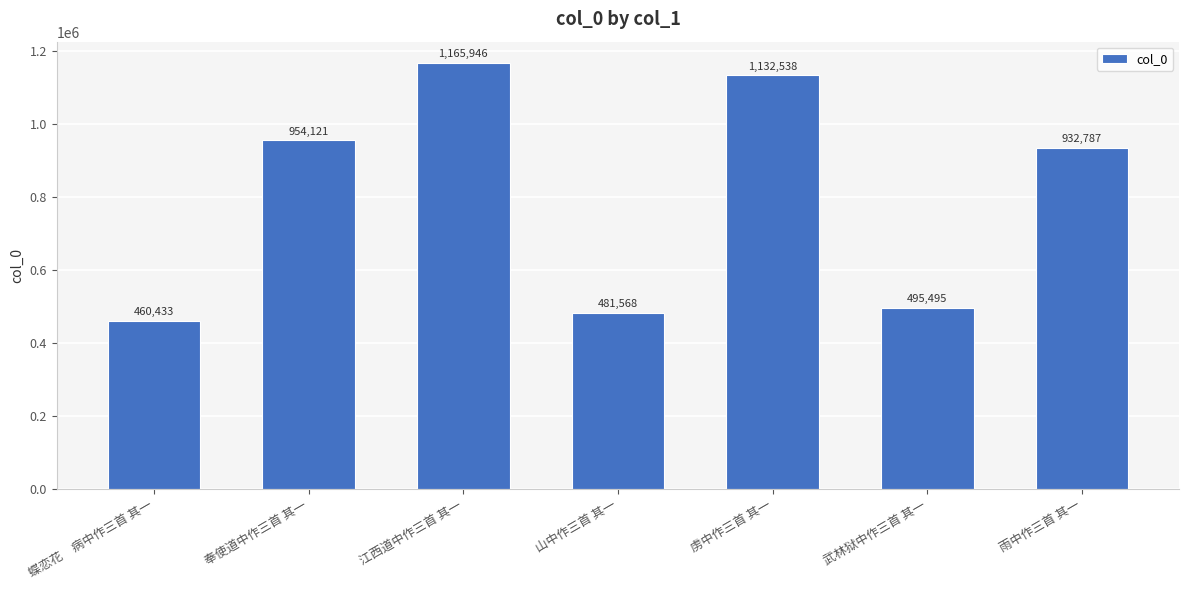

List the labels in order of value, smallest first.

蝶恋花　病中作三首 其一, 山中作三首 其一, 武林狱中作三首 其一, 雨中作三首 其一, 奉使道中作三首 其一, 虏中作三首 其一, 江西道中作三首 其一